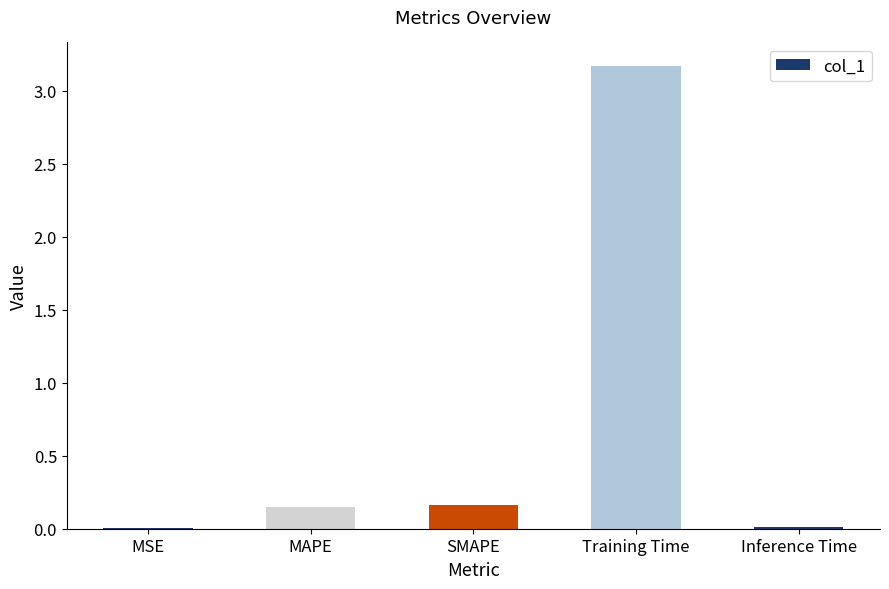

The chart shows a value of 0.0 at MSE. True or false?

True